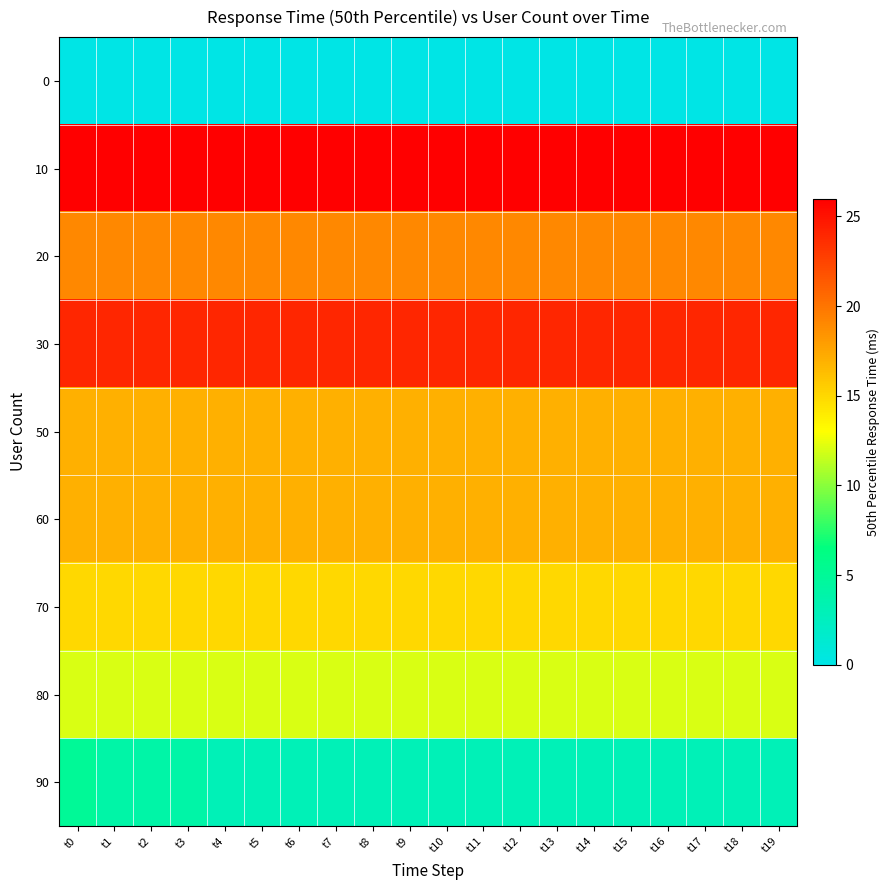

What is the total value across all series at t5?

133